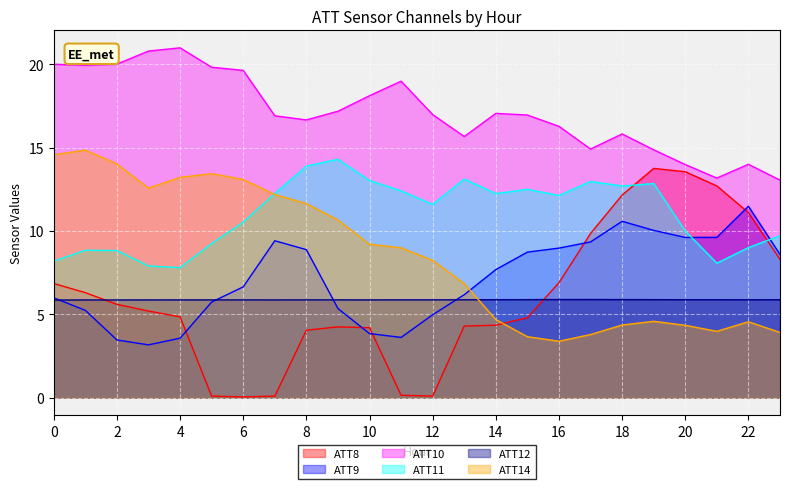

Which series changed the most between 9 and 15?

ATT14